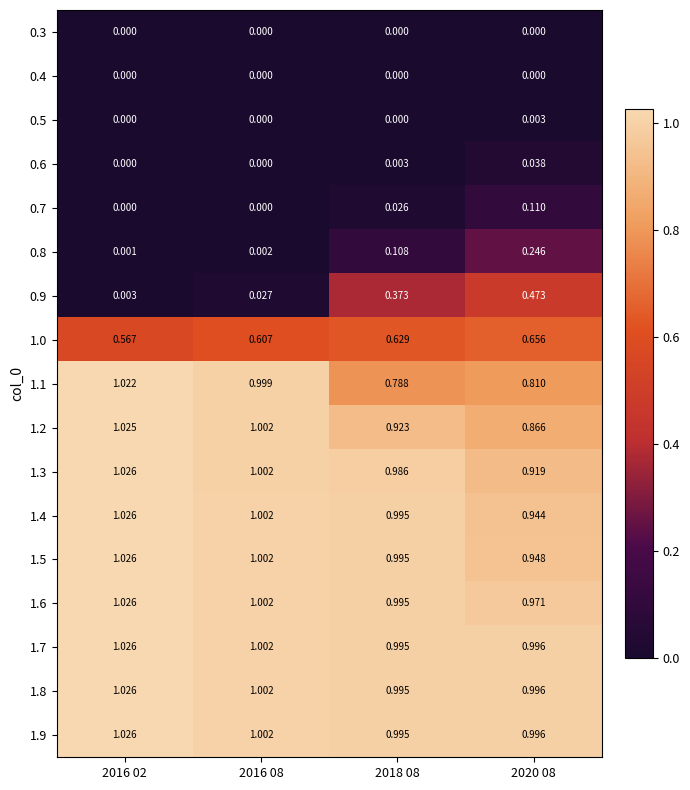

Is the value of 1.9 at 2018 08 greater than the value of 0.9 at 2016 02?

Yes